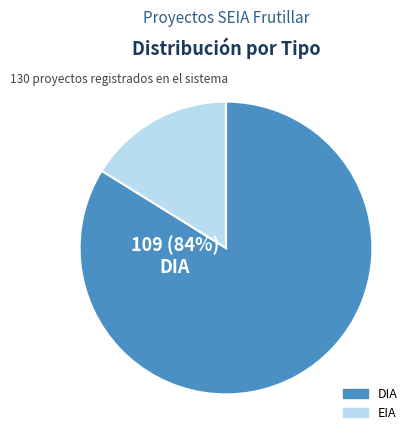

To the nearest percent, what is the difference between the largest and smallest slice percentages?

68%